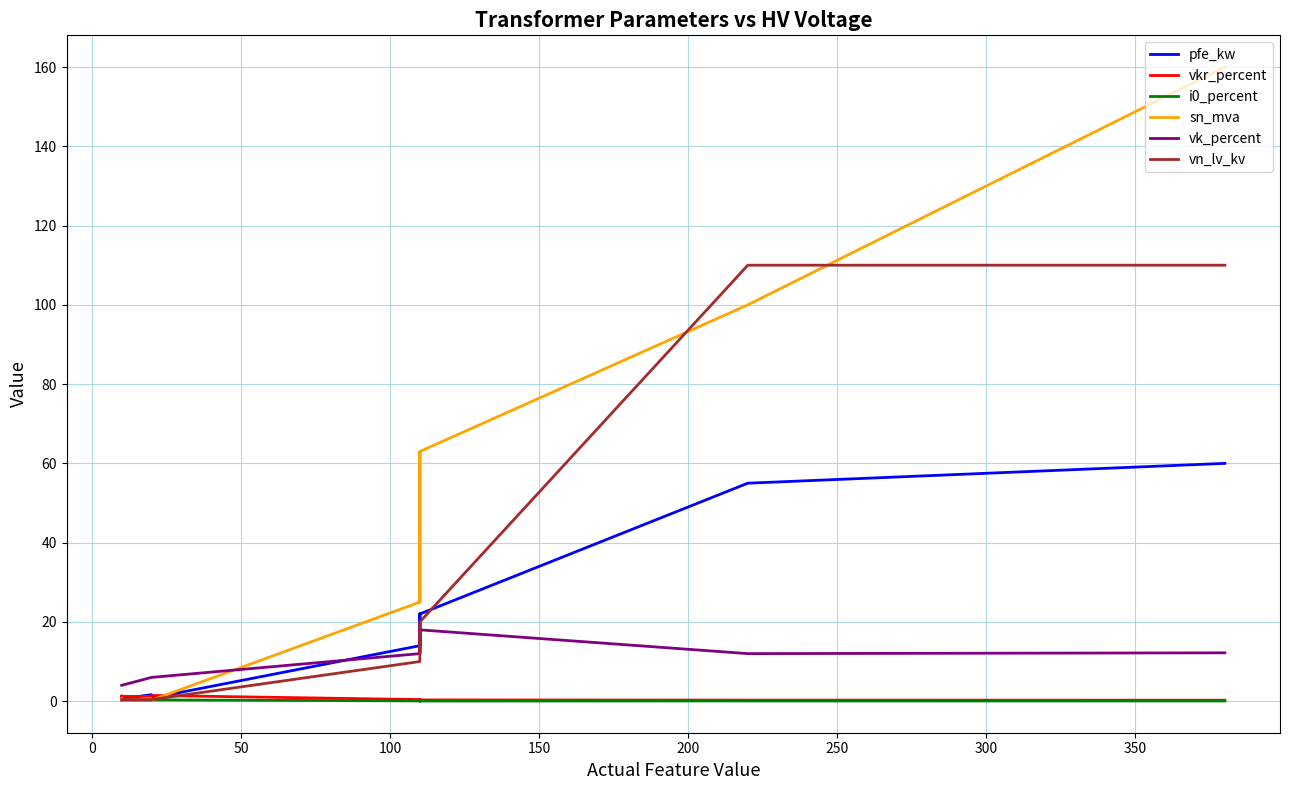

True or false: pfe_kw and i0_percent cross at least once.

False